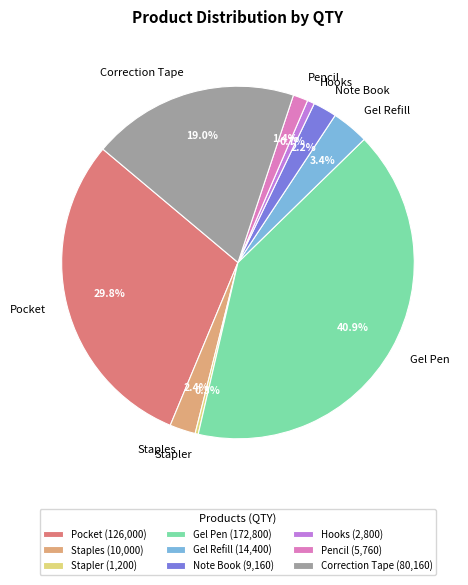

Which has a higher value, Hooks or Gel Refill?

Gel Refill